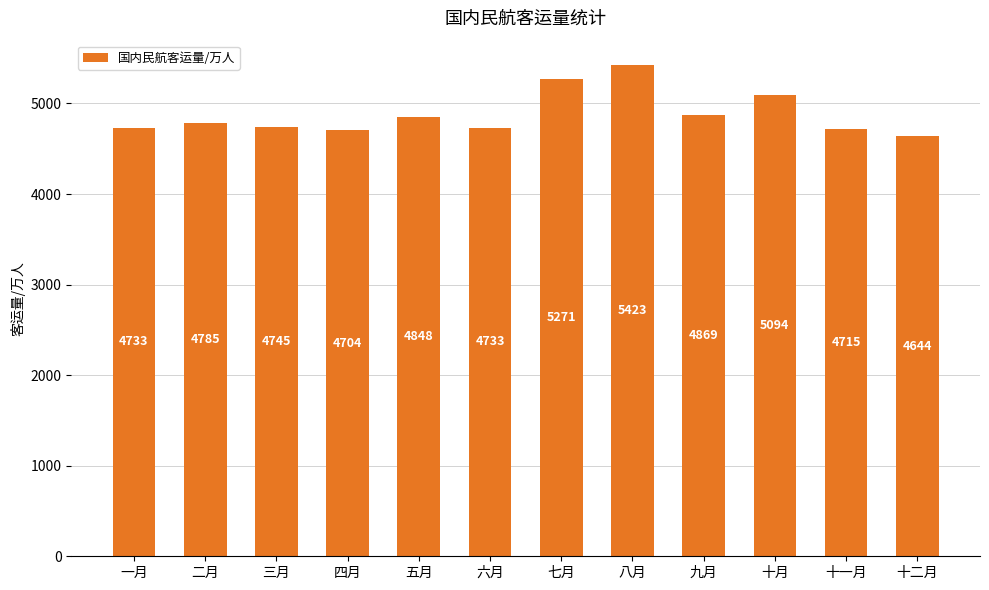

The chart shows a value of 4703.8 at 四月. True or false?

True